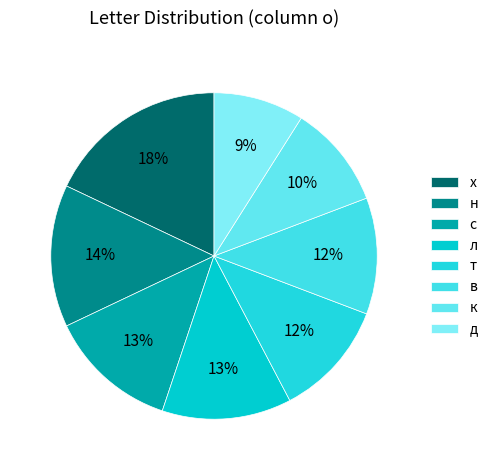

How many segments does this pie chart have?

8